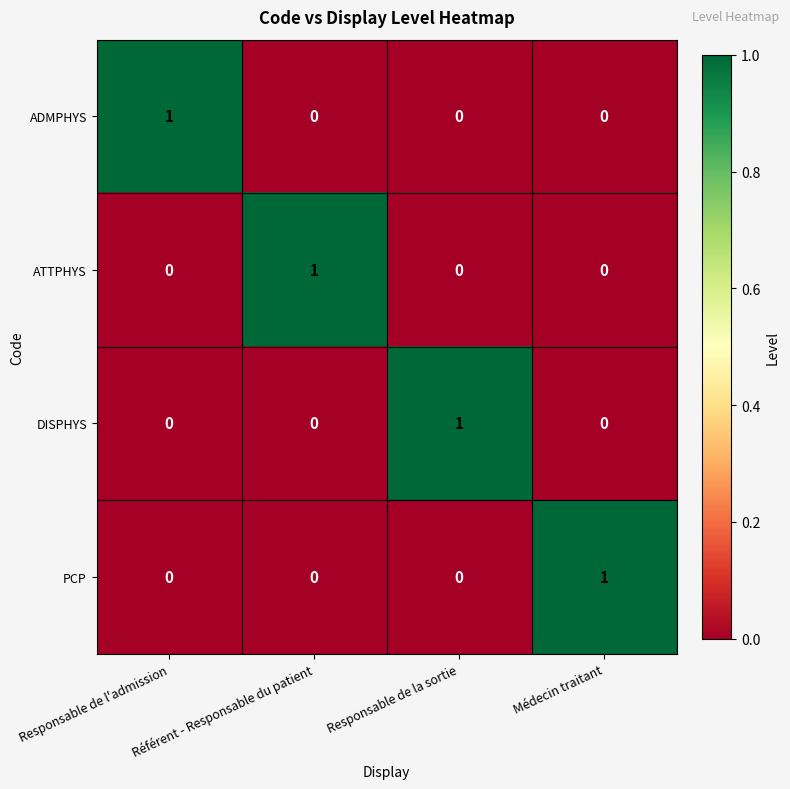

The value of PCP at Responsable de la sortie is 0. True or false?

True